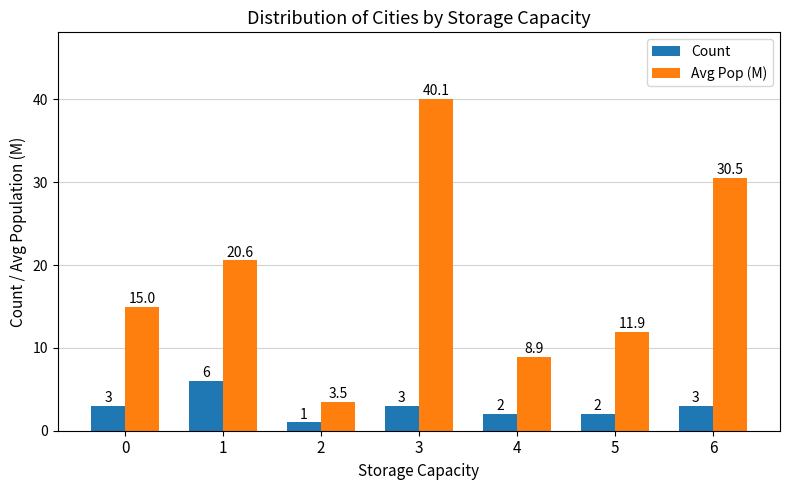

How many data points in Avg Pop (M) are above 14?

4